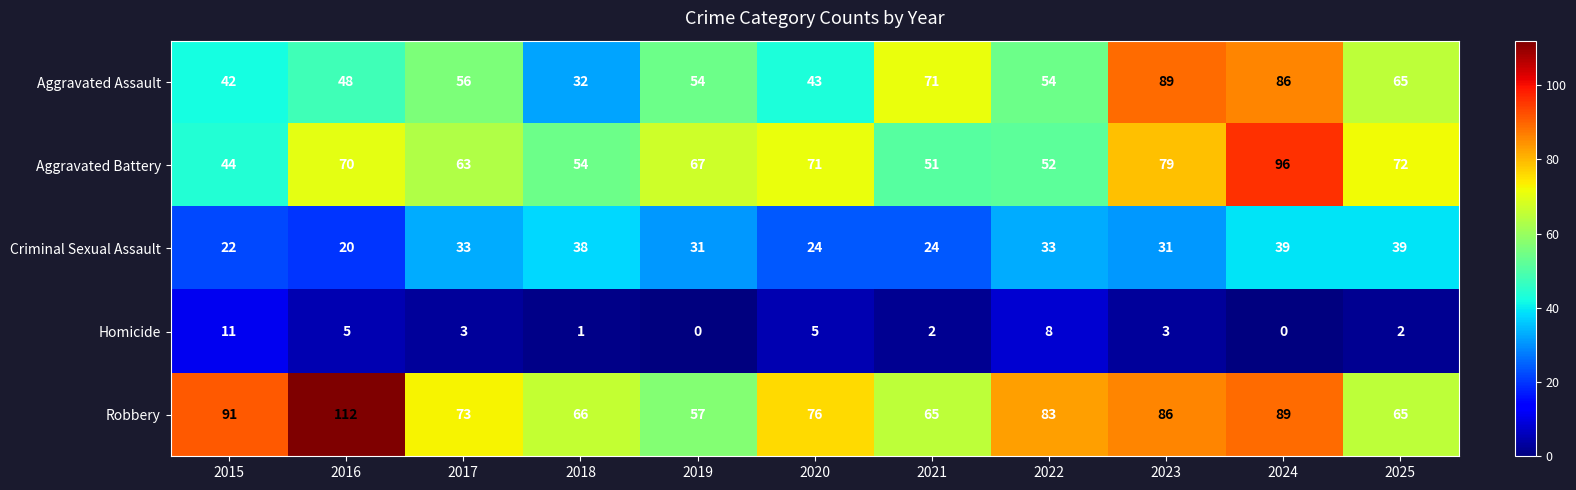

True or false: Criminal Sexual Assault has a value of 39 at 2024.

True